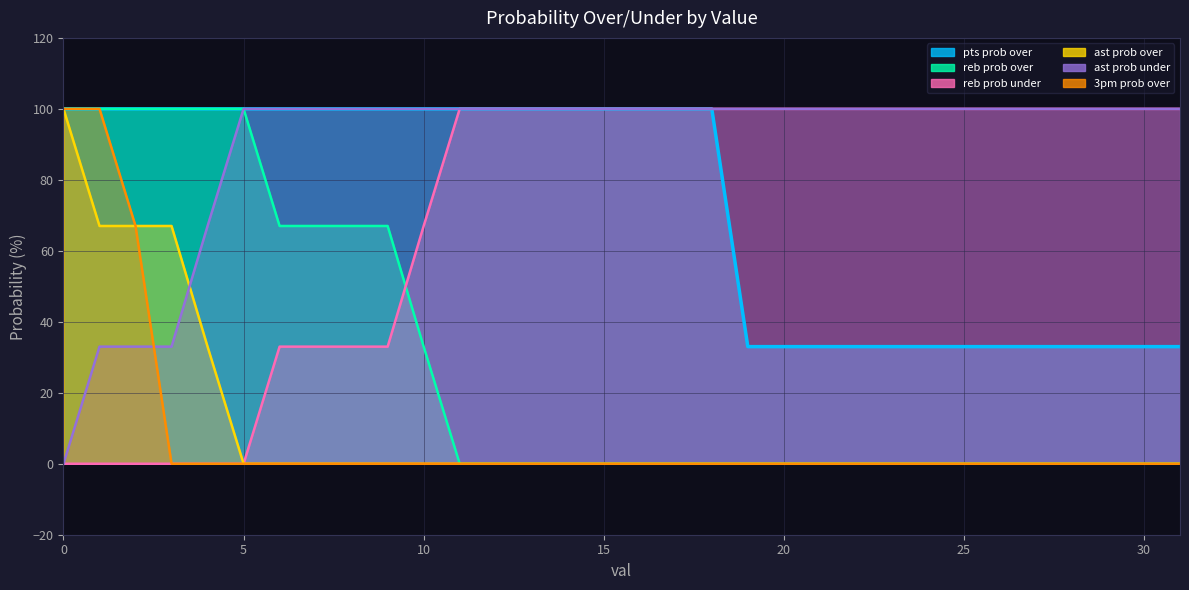

The pts prob over series shows 17 at 30. True or false?

False